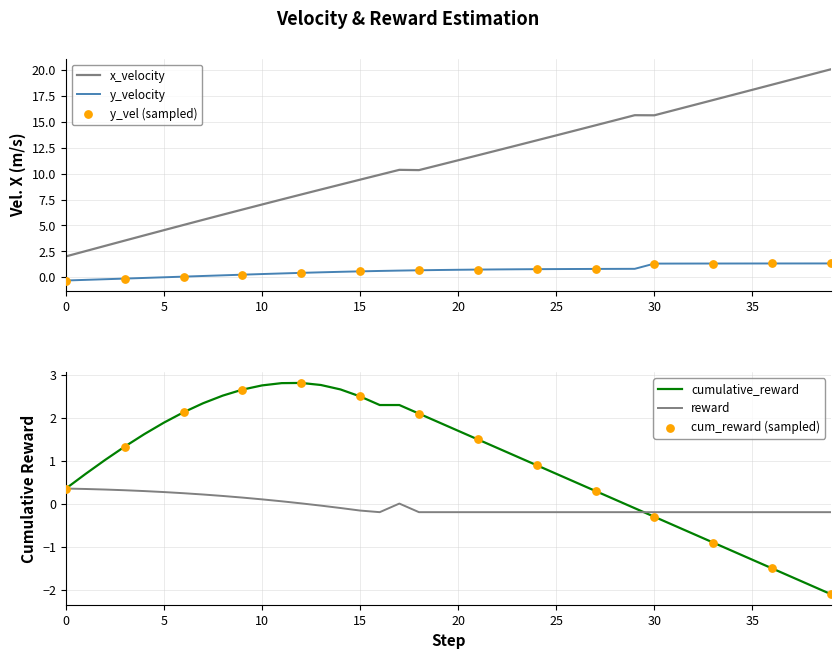

Which series has the largest total across all categories?

step